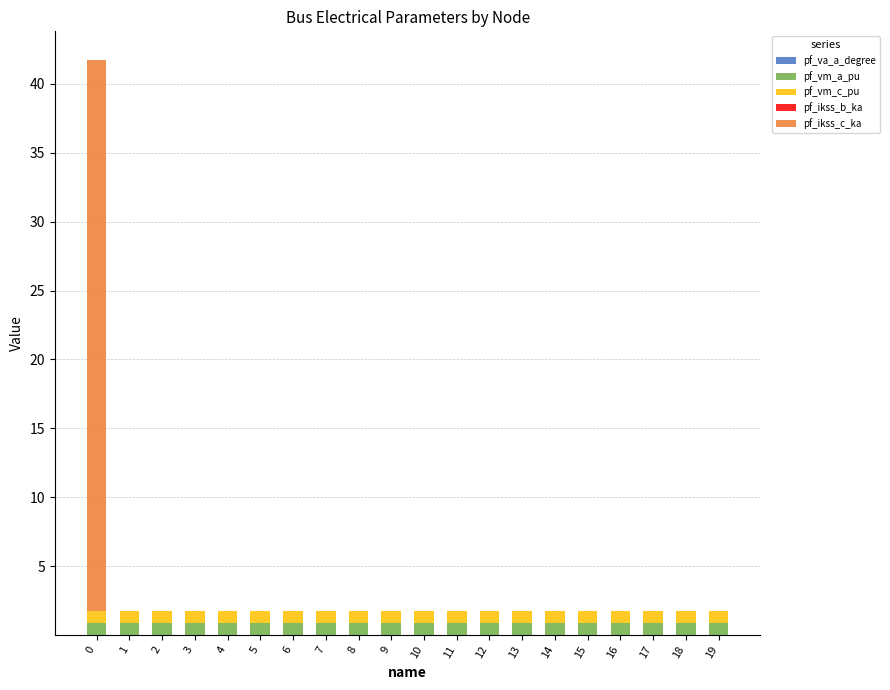

Does the chart contain stacked bars?

Yes